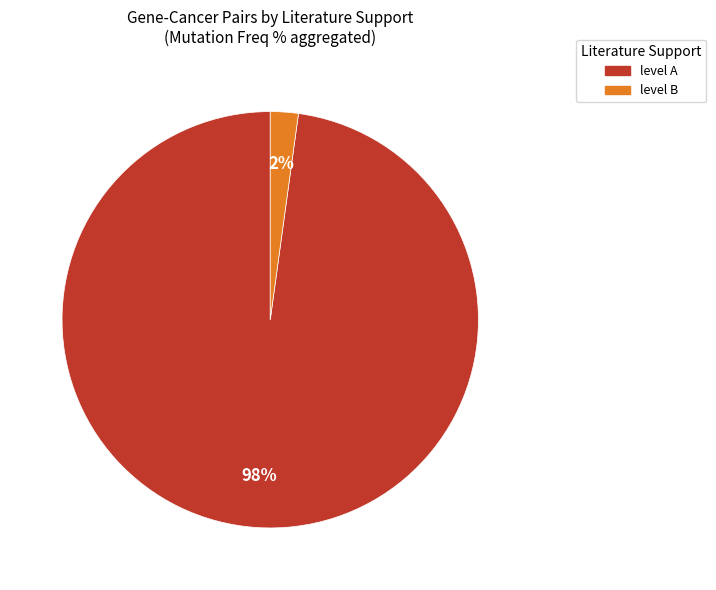

Does any single category account for the majority?

Yes